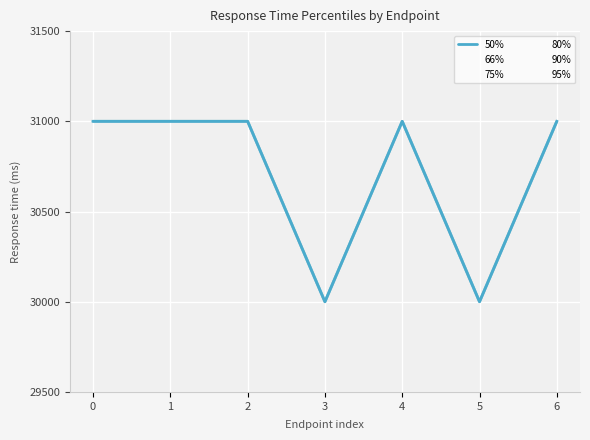

True or false: 50% and 95% intersect in this chart.

False